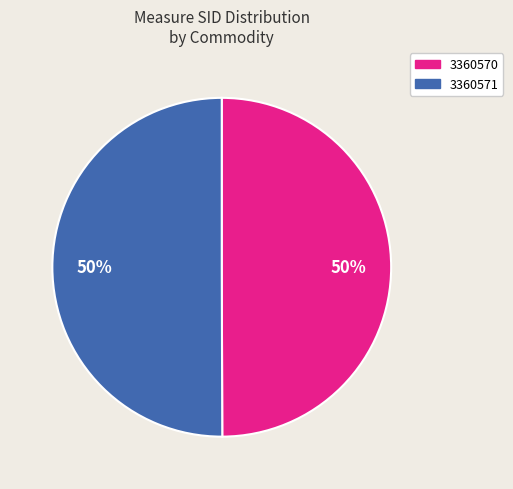

Approximately how many times larger is the value at 3360570 compared to 3360571?

1.0